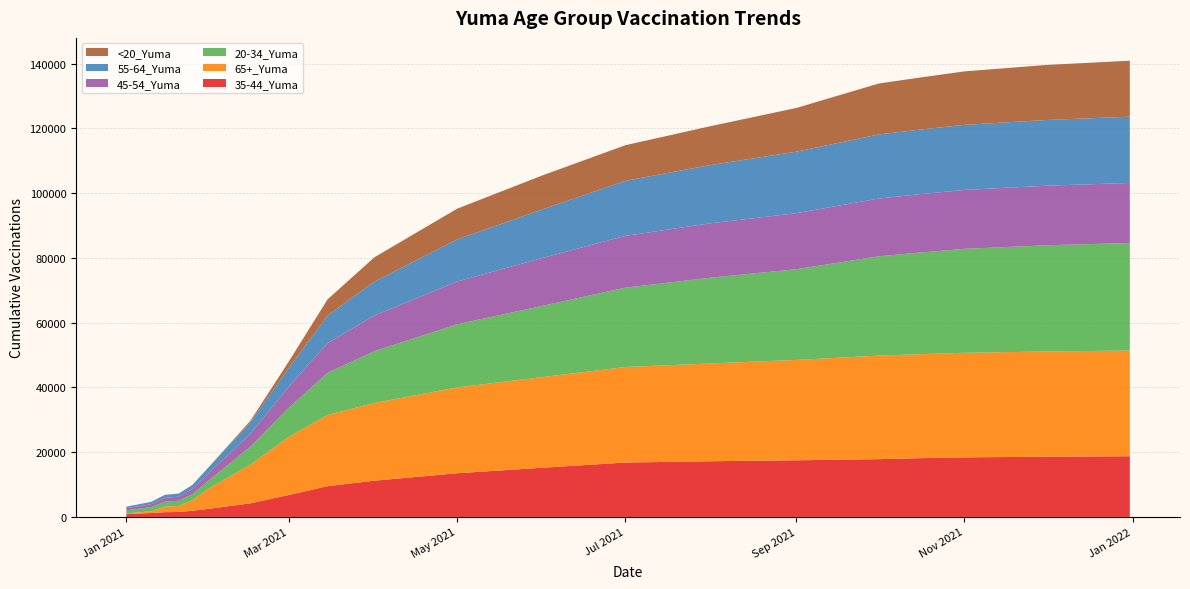

Reading right to left, transcribe all the data shown in this chart.

35-44_Yuma: 12/31/2021=18750	12/1/2021=18600	11/1/2021=18400	10/15/2021=18138	10/1/2021=17846	9/1/2021=17500	8/1/2021=17200	7/1/2021=16800	6/1/2021=15200	5/1/2021=13500	4/1/2021=11200	3/15/2021=9500	3/1/2021=6800	2/15/2021=4200	1/31/2021=2526	1/25/2021=1920	1/20/2021=1523	1/15/2021=1478	1/10/2021=1213	1/1/2021=873
65+_Yuma: 12/31/2021=32650	12/1/2021=32500	11/1/2021=32300	10/15/2021=32101	10/1/2021=31980	9/1/2021=31000	8/1/2021=30200	7/1/2021=29500	6/1/2021=28000	5/1/2021=26500	4/1/2021=24000	3/15/2021=22000	3/1/2021=18000	2/15/2021=12000	1/31/2021=6290	1/25/2021=3258	1/20/2021=1867	1/15/2021=1695	1/10/2021=515	1/1/2021=238
20-34_Yuma: 12/31/2021=33200	12/1/2021=32800	11/1/2021=32100	10/15/2021=31334	10/1/2021=30680	9/1/2021=28000	8/1/2021=26500	7/1/2021=24500	6/1/2021=22000	5/1/2021=19500	4/1/2021=16000	3/15/2021=13000	3/1/2021=9000	2/15/2021=5500	1/31/2021=2508	1/25/2021=1888	1/20/2021=1598	1/15/2021=1527	1/10/2021=1272	1/1/2021=930
45-54_Yuma: 12/31/2021=18550	12/1/2021=18400	11/1/2021=18200	10/15/2021=18030	10/1/2021=17831	9/1/2021=17300	8/1/2021=16800	7/1/2021=16000	6/1/2021=14800	5/1/2021=13200	4/1/2021=11000	3/15/2021=9200	3/1/2021=6500	2/15/2021=4000	1/31/2021=2258	1/25/2021=1610	1/20/2021=1256	1/15/2021=1202	1/10/2021=937	1/1/2021=647
55-64_Yuma: 12/31/2021=20450	12/1/2021=20300	11/1/2021=20100	10/15/2021=19929	10/1/2021=19797	9/1/2021=19000	8/1/2021=18000	7/1/2021=17000	6/1/2021=15000	5/1/2021=13000	4/1/2021=10500	3/15/2021=8500	3/1/2021=5800	2/15/2021=3500	1/31/2021=1901	1/25/2021=1232	1/20/2021=967	1/15/2021=920	1/10/2021=714	1/1/2021=483
<20_Yuma: 12/31/2021=17300	12/1/2021=17000	11/1/2021=16500	10/15/2021=16062	10/1/2021=15735	9/1/2021=13500	8/1/2021=12000	7/1/2021=11000	6/1/2021=10500	5/1/2021=9500	4/1/2021=7500	3/15/2021=5000	3/1/2021=2000	2/15/2021=500	1/31/2021=32	1/25/2021=21	1/20/2021=16	1/15/2021=10	1/10/2021=9	1/1/2021=6